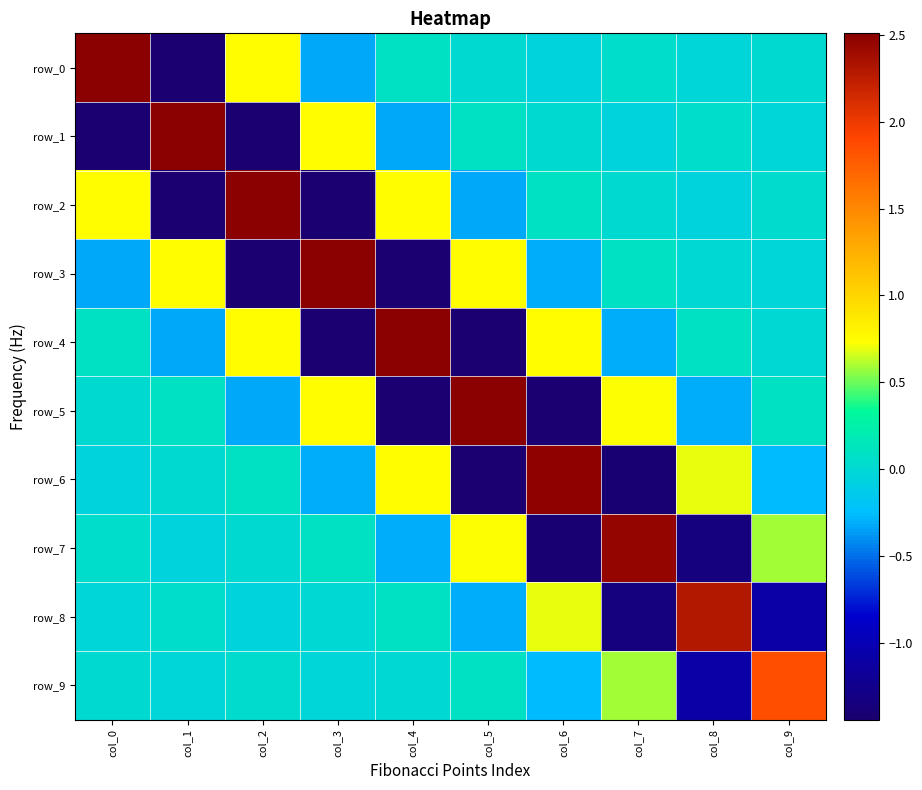

What is the maximum value for row_3?

2.5